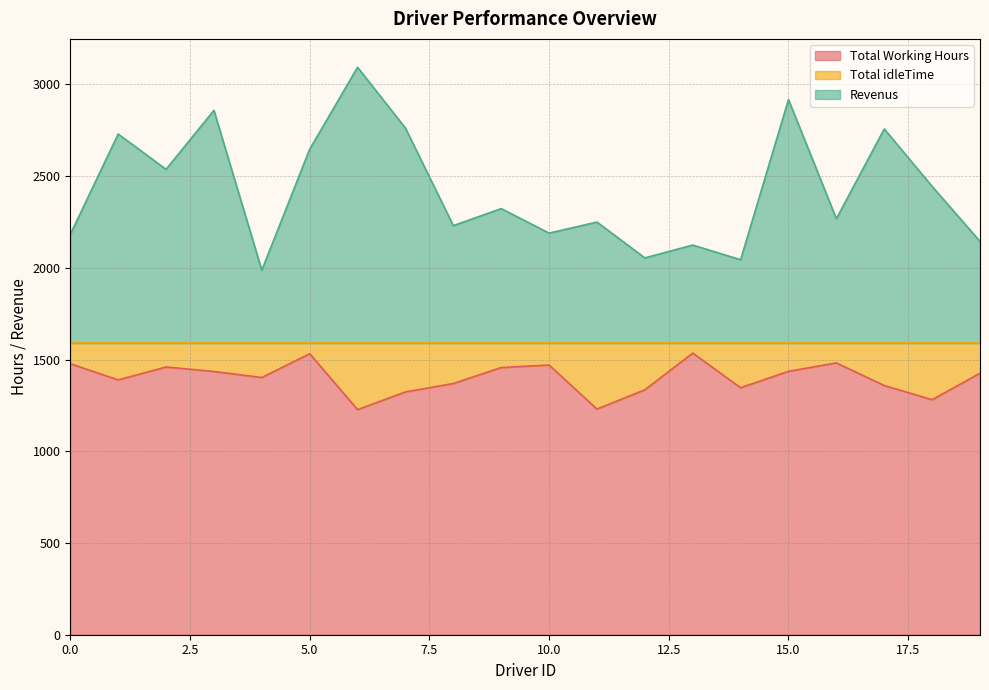

What is the spread (max minus min) of values at 12?

719.2